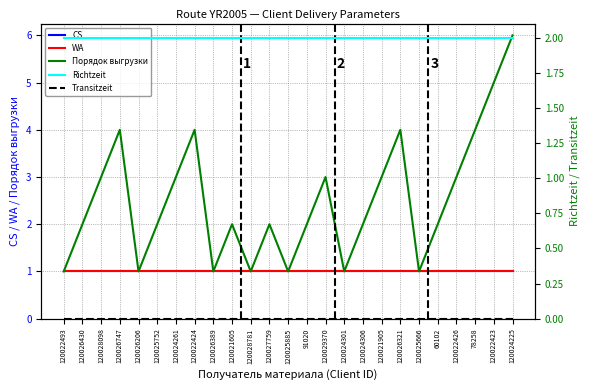

At how many categories does at least one series exceed 4?

2